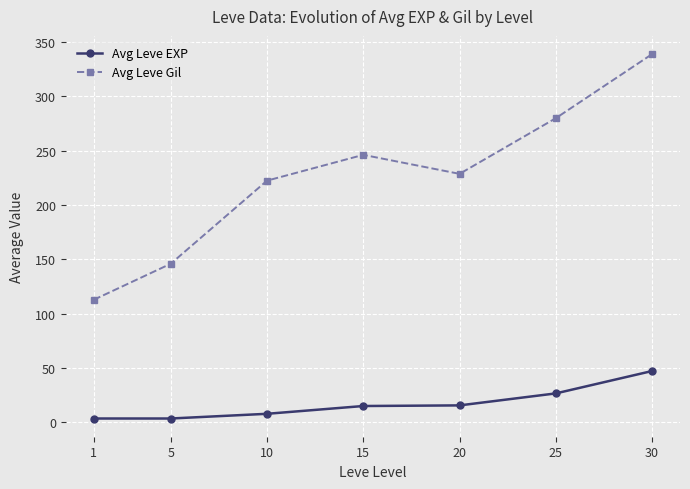

How many categories are shown in the chart?

7